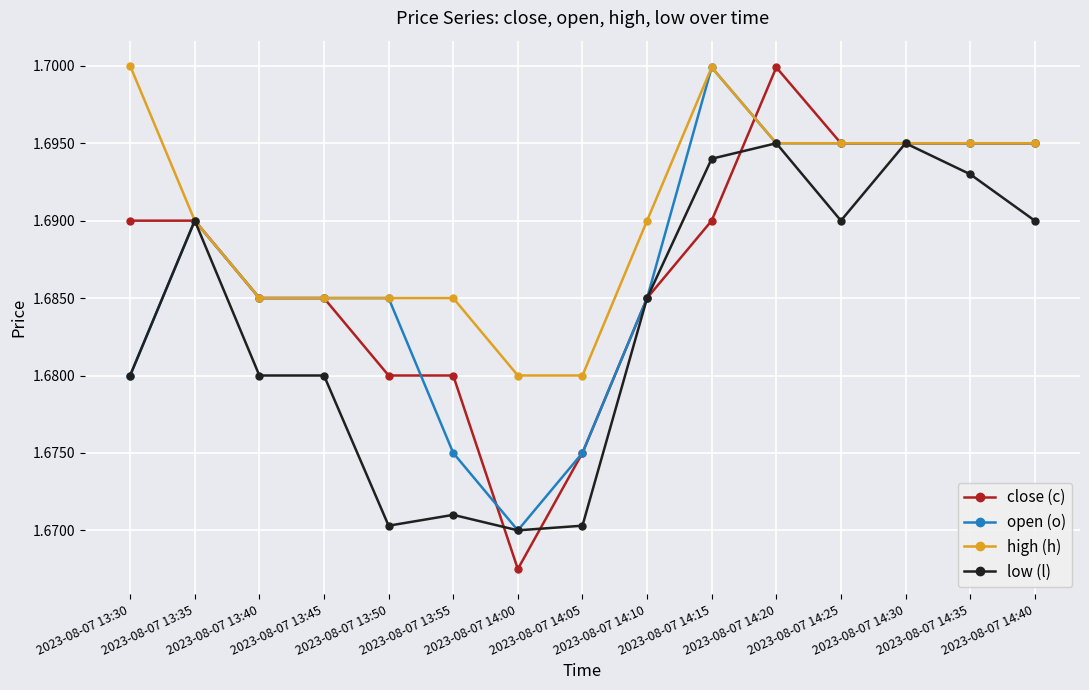

Which series has the widest spread of values?

close (c)